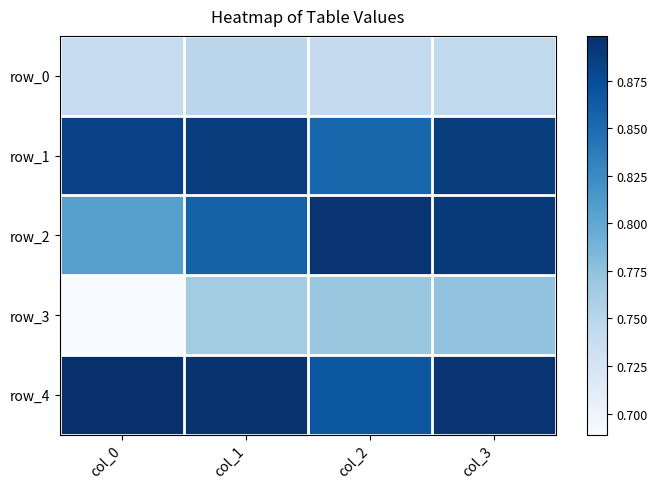

How many series are shown in this chart?

5